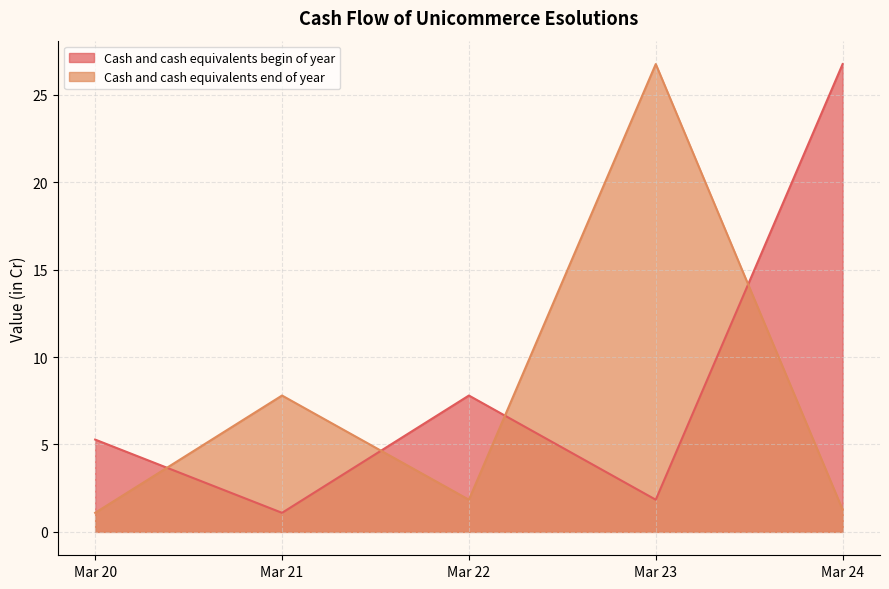

How many lines are shown in the chart?

2